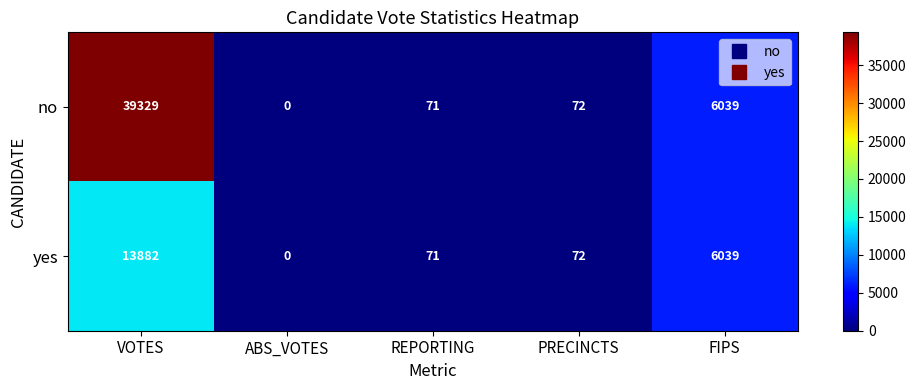

Which series has the largest range (max minus min)?

no